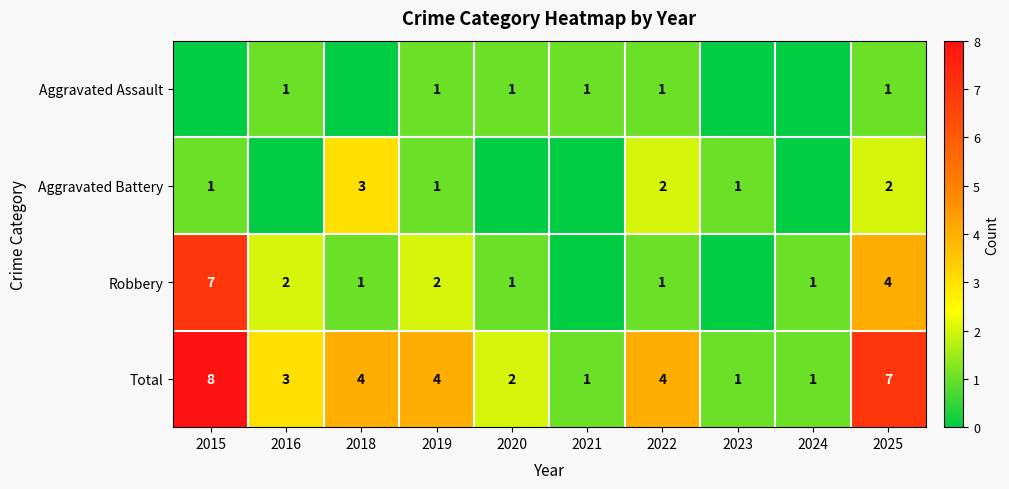

At which label does Total first exceed 4?

2015